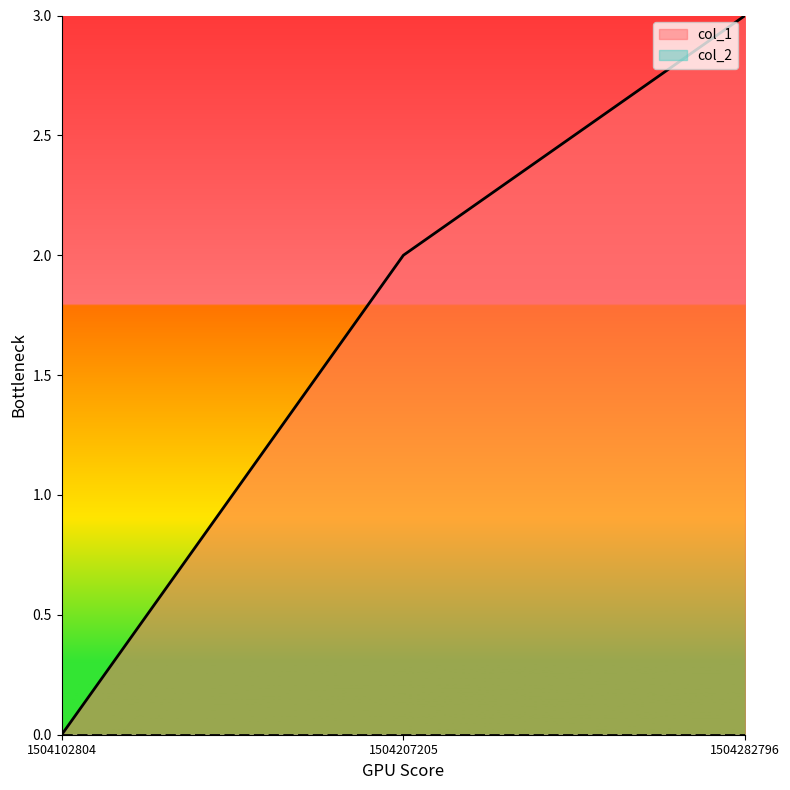

Rank the categories by value from highest to lowest.

1504282796, 1504207205, 1504102804